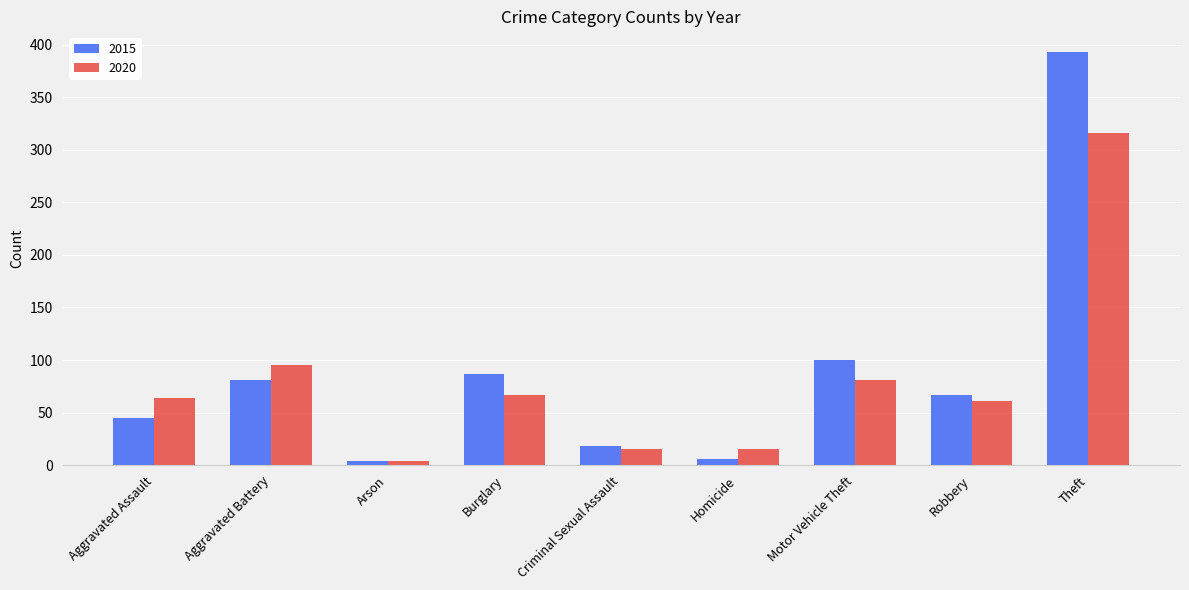

What is the difference between the second highest and second lowest values in the 2020 series?

80